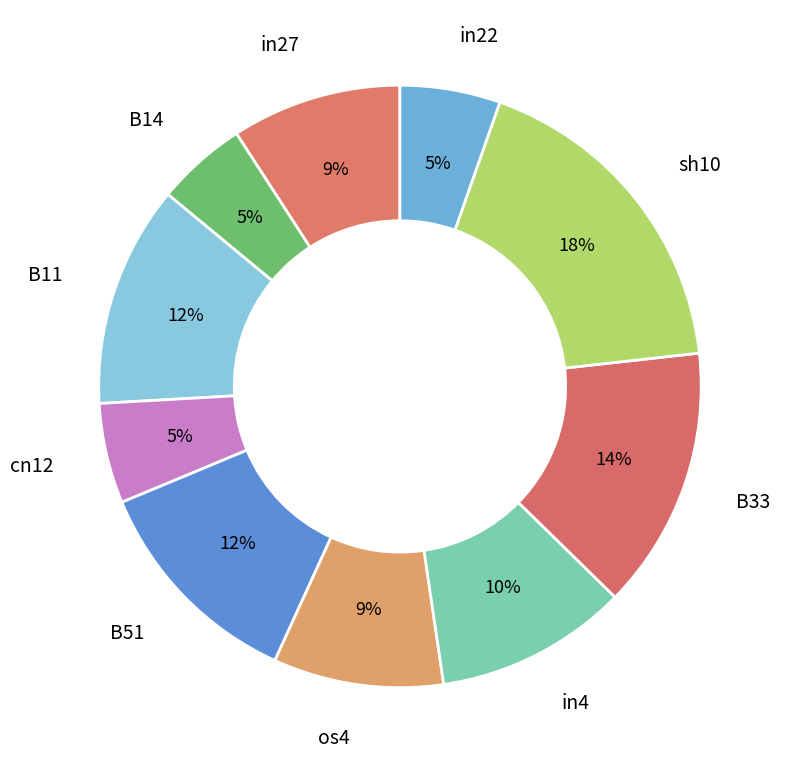

To the nearest percent, what percentage of the pie is sh10?

18%